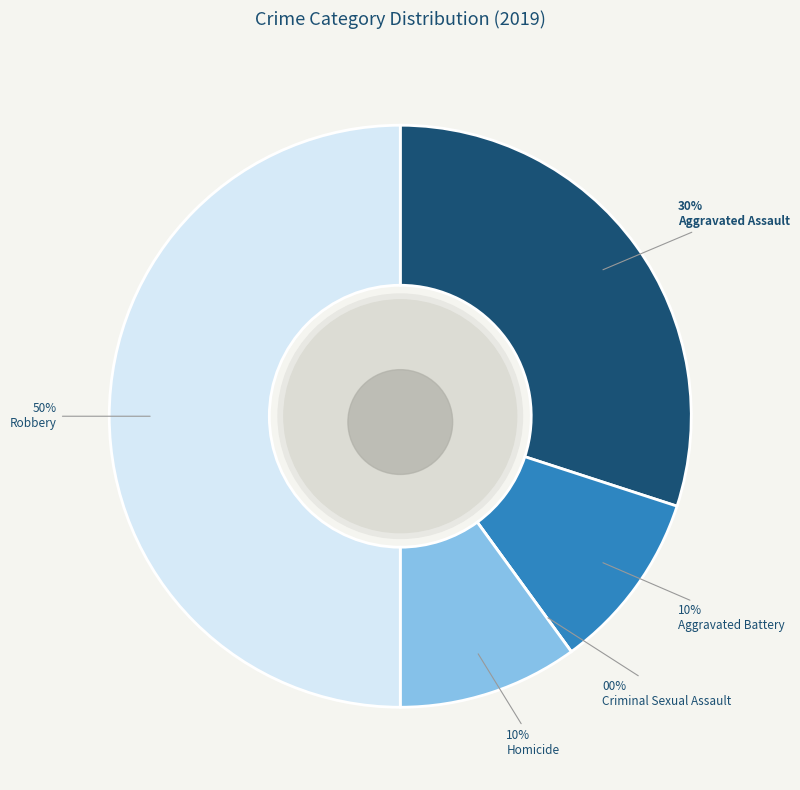

To the nearest percent, what is the average slice percentage?

20%